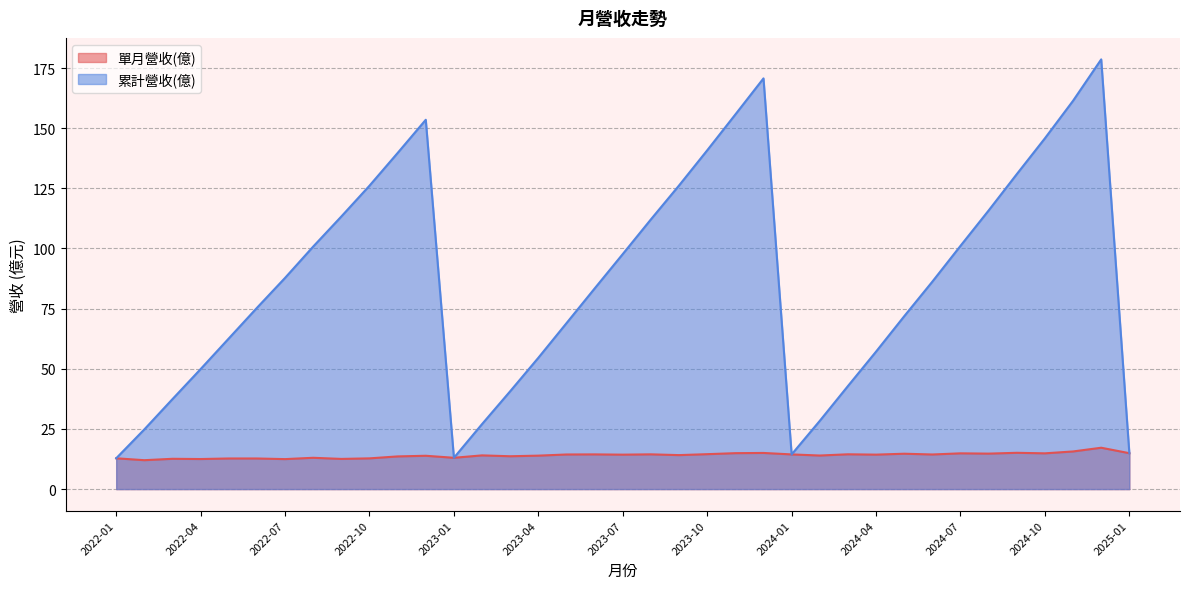

In 累計營收(億), how many points are higher than both neighbors (excluding endpoints)?

3